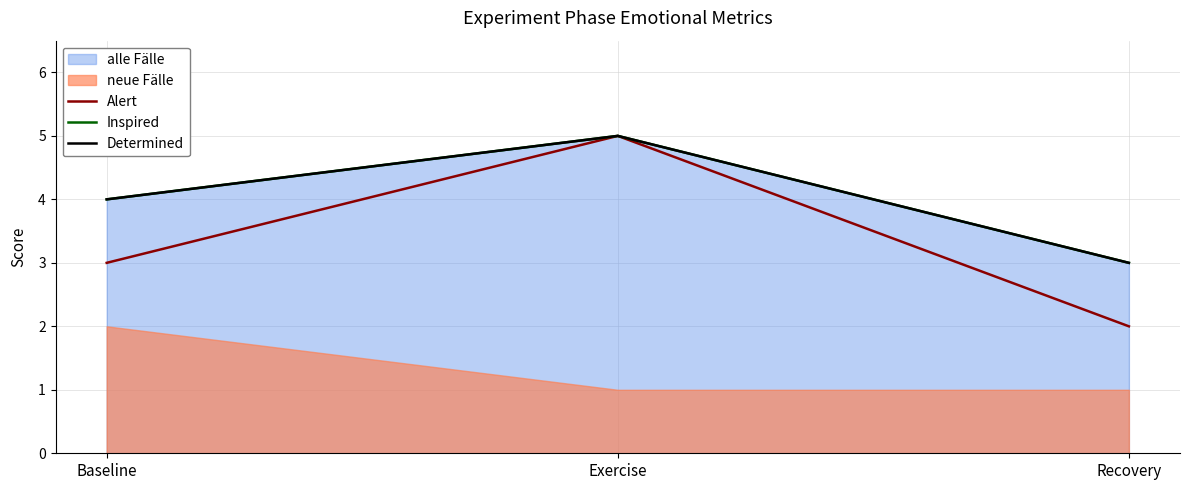

What is the label of the 1st point from the right?

Recovery